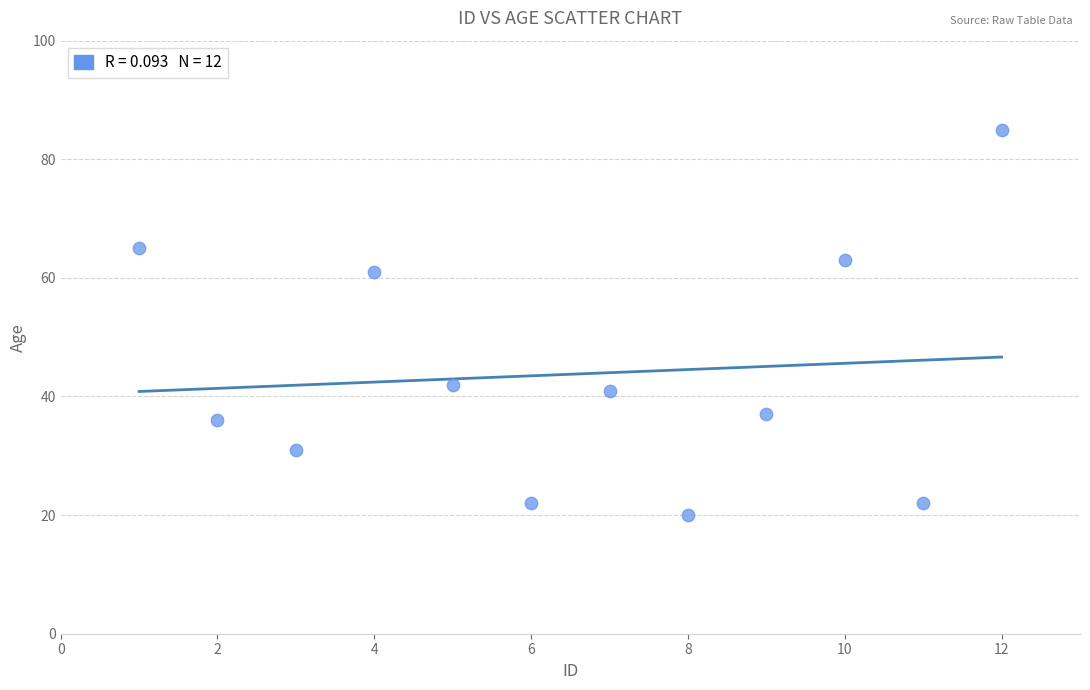

What Y value in the scatter plot is closest to 52?

61